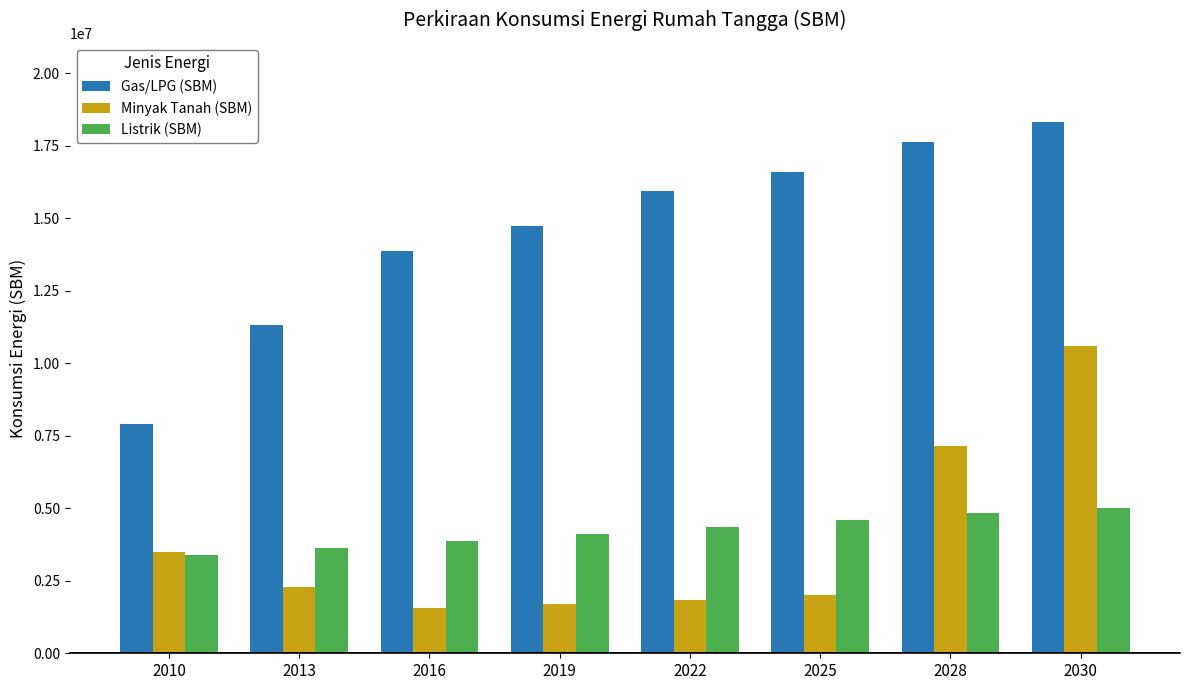

What are all the series names shown in the legend?

Gas/LPG (SBM), Minyak Tanah (SBM), Listrik (SBM)